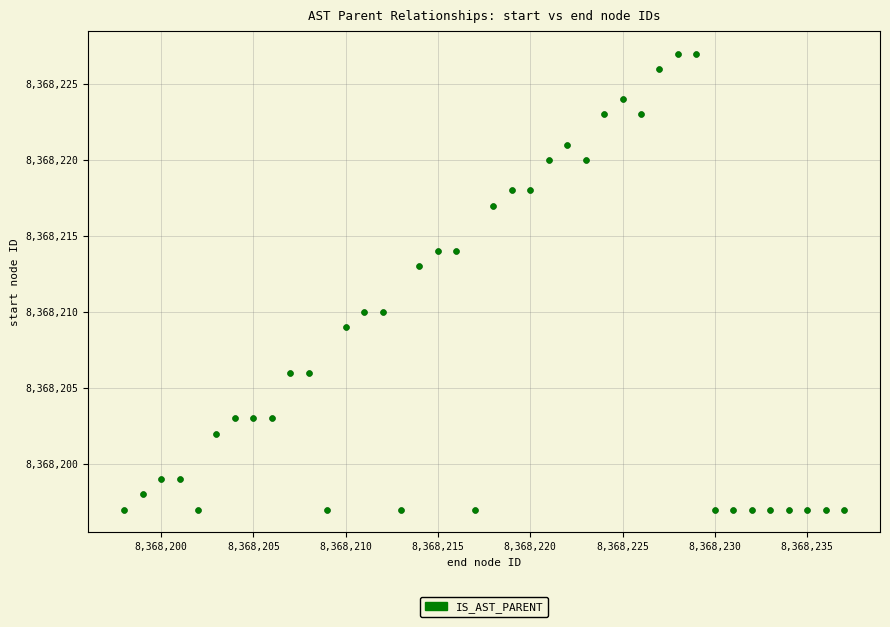

What Y value in the scatter plot is closest to 8368212?

8368213